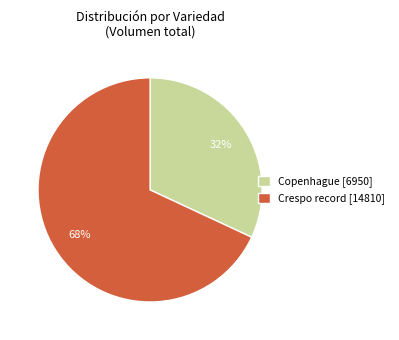

How many slices are in this pie chart?

2